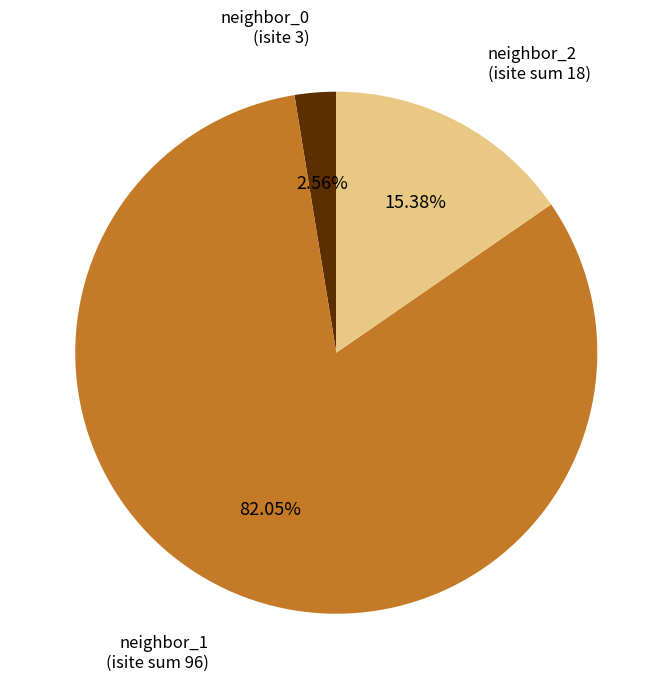

To the nearest percent, what is the difference between the largest and smallest slice percentages?

79%